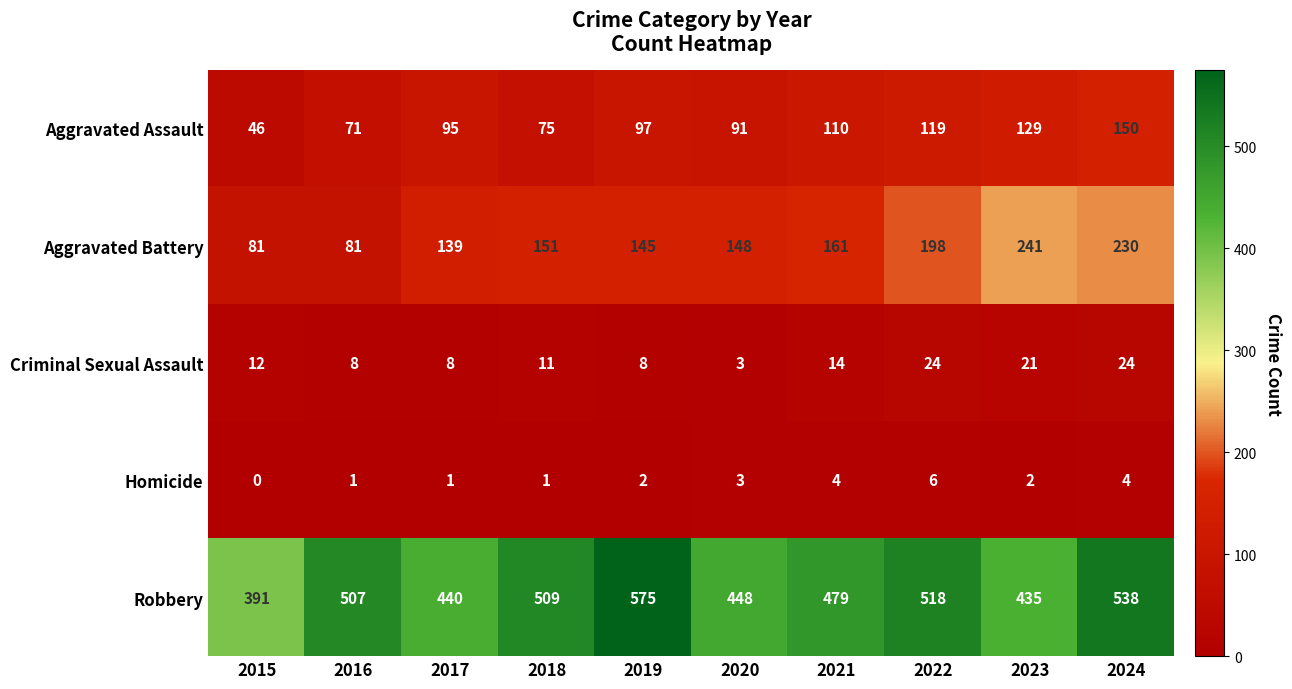

Which series changed the most between 2018 and 2024?

Aggravated Battery